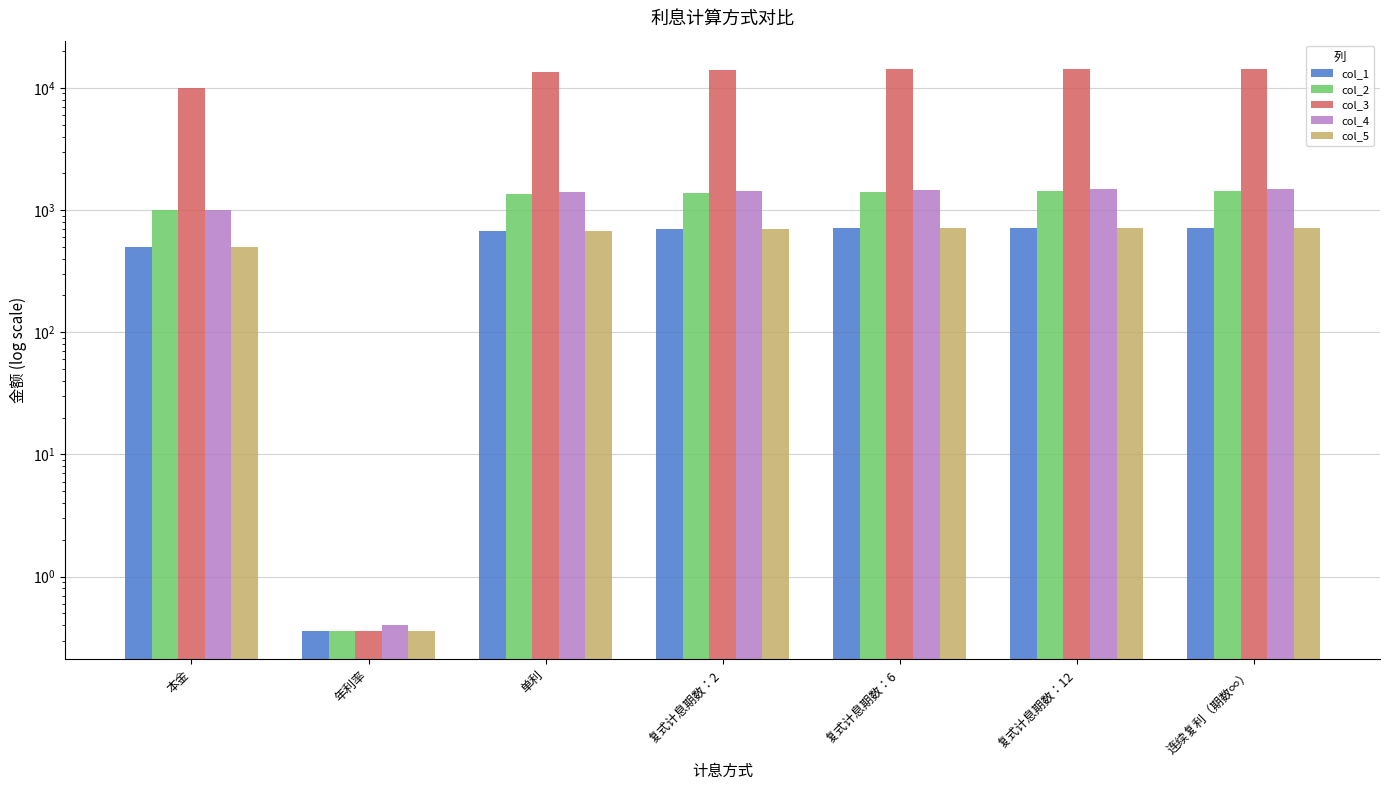

What is the difference between the second highest and minimum values in the col_2 series?

1425.4